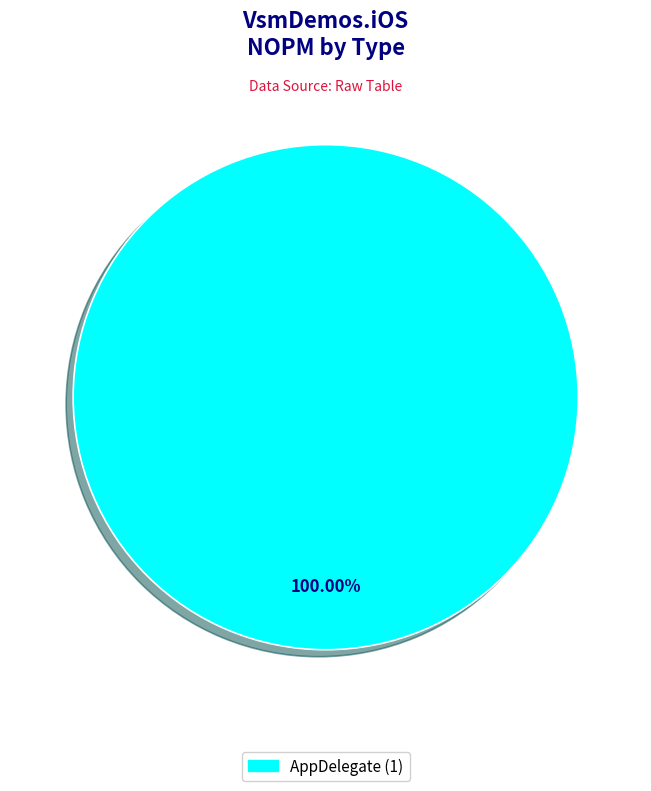

Is there a majority slice in this chart?

Yes